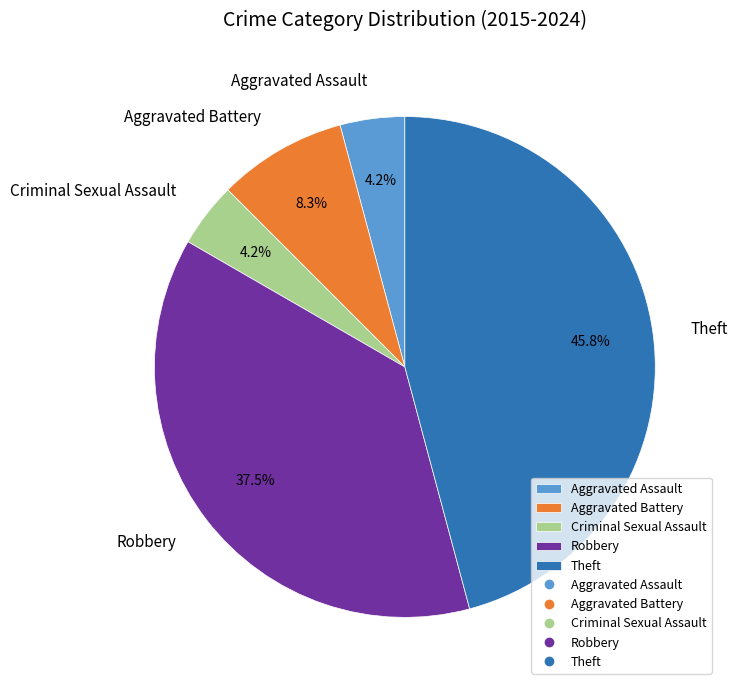

Which category has the biggest portion of the pie?

Theft